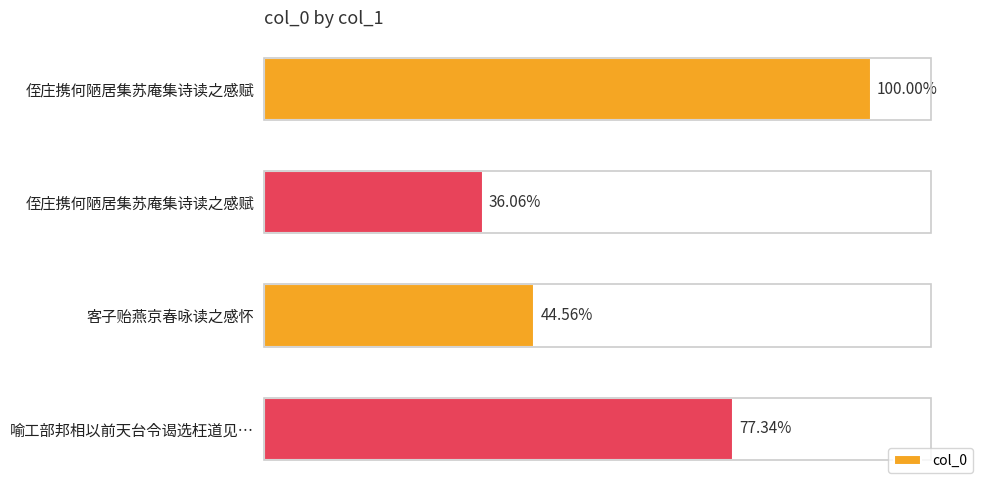

Does the chart contain any negative values?

No